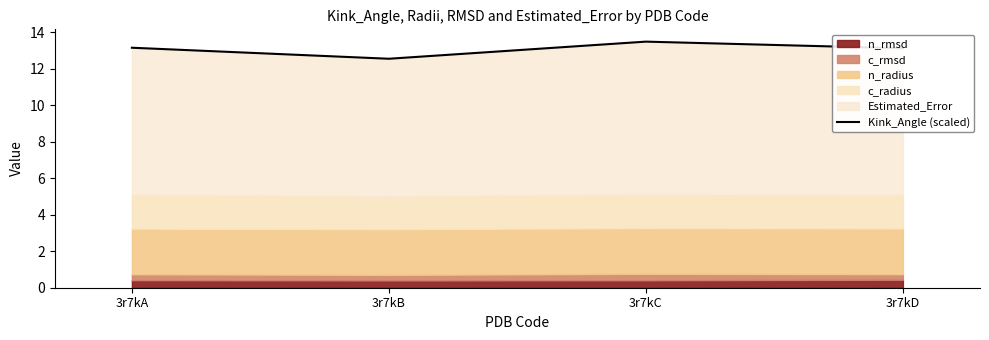

Approximately how many times larger is the value at 3r7kC compared to 3r7kB?

1.1